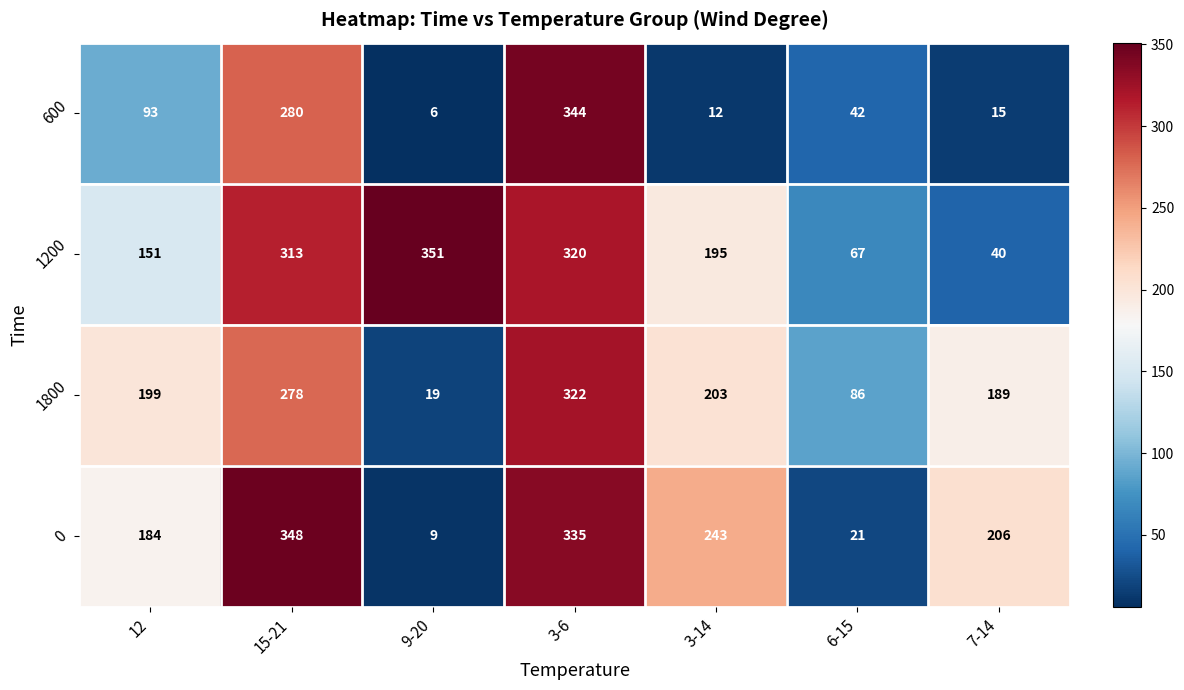

Is it true that 600 equals 12 at 6-15?

False